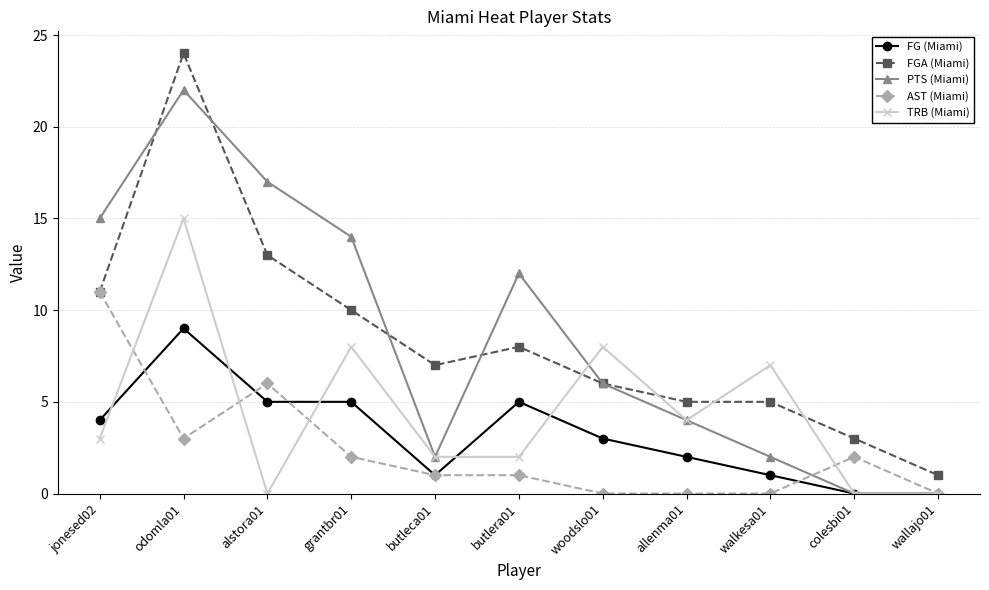

What is the difference between the highest and lowest values at woodslo01?

8